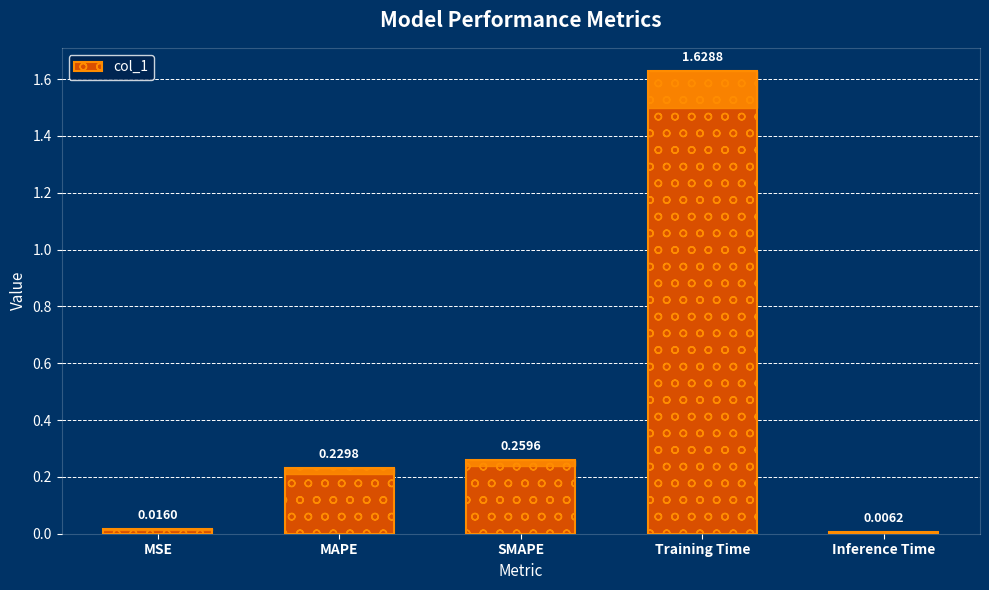

What is the sum of all values?

2.1